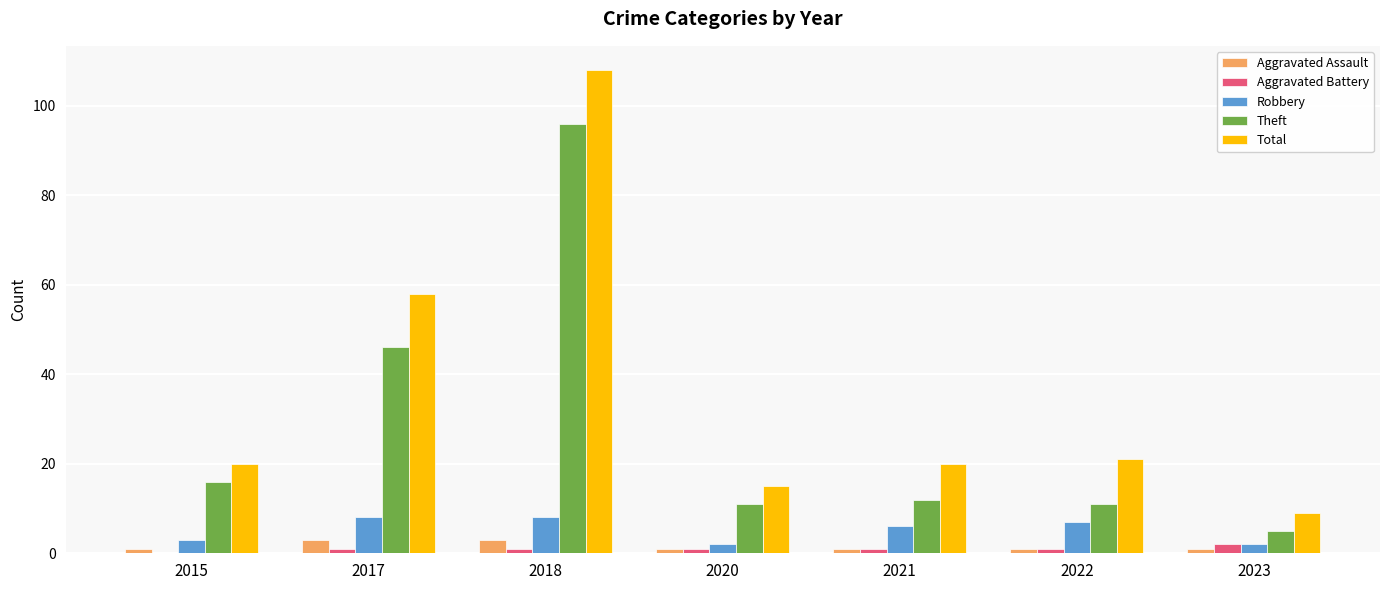

At which category does the chart reach its peak across all series?

2018